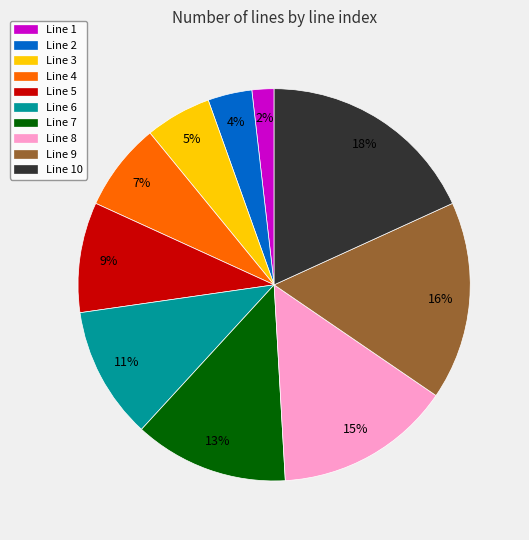

True or false: Line 1 accounts for 11% of the total.

False